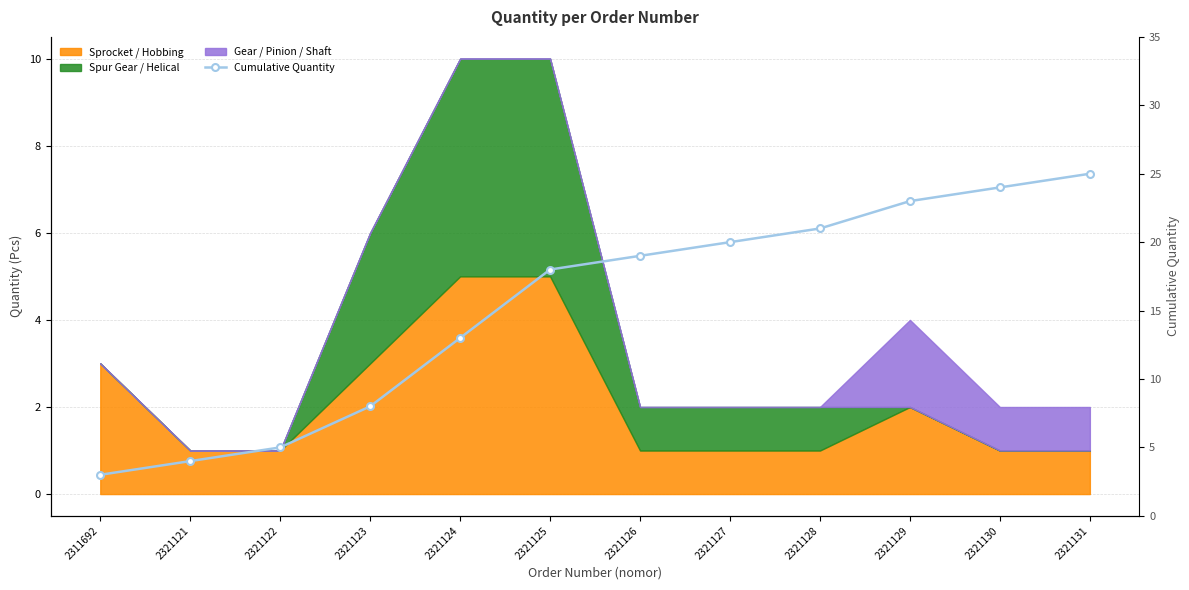

How many data points does each series have?

12